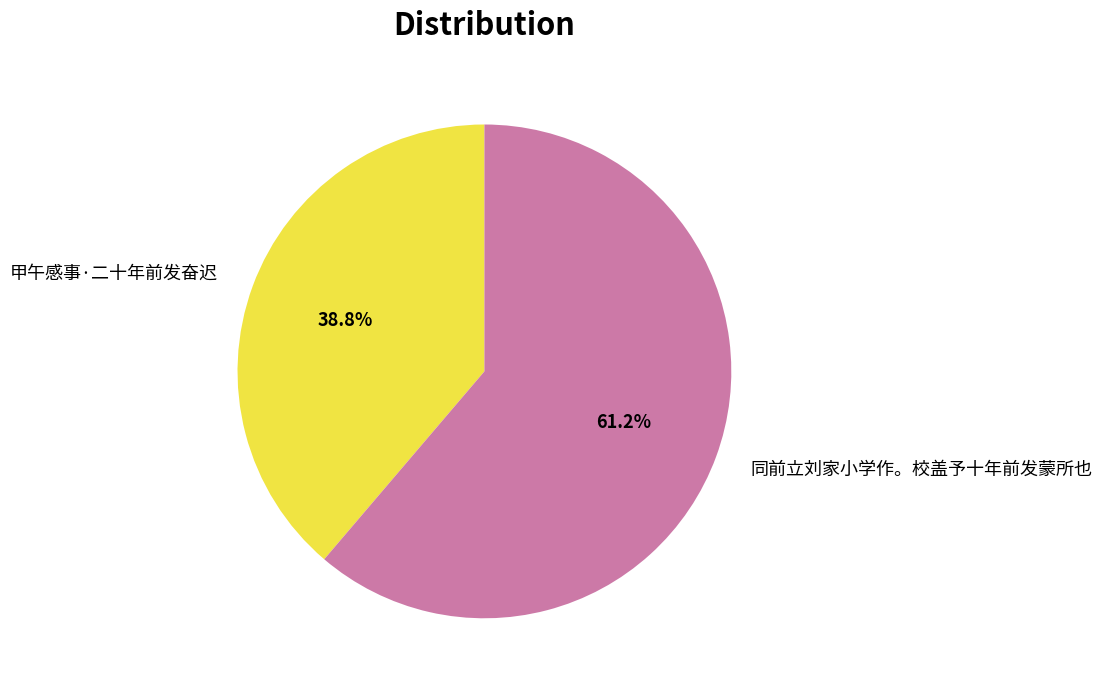

Do 甲午感事·二十年前发奋迟 and 同前立刘家小学作。校盖予十年前发蒙所也 together represent more than half of the pie?

Yes